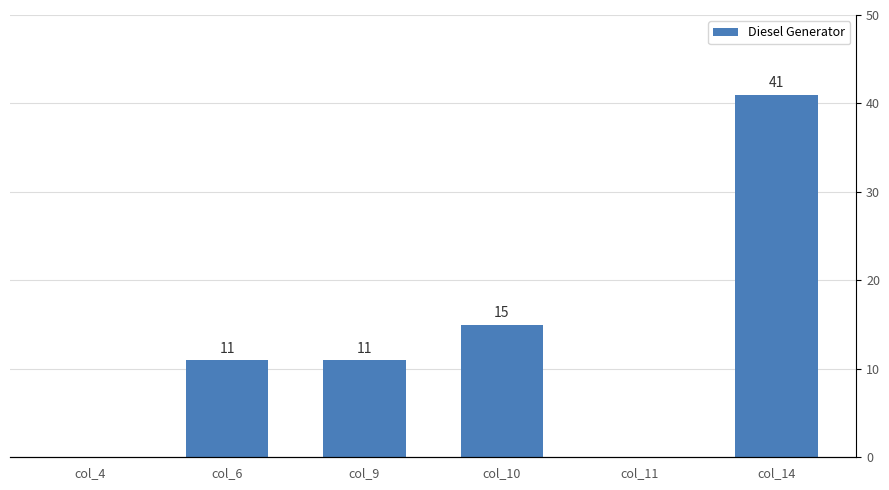

What is the average value?

13